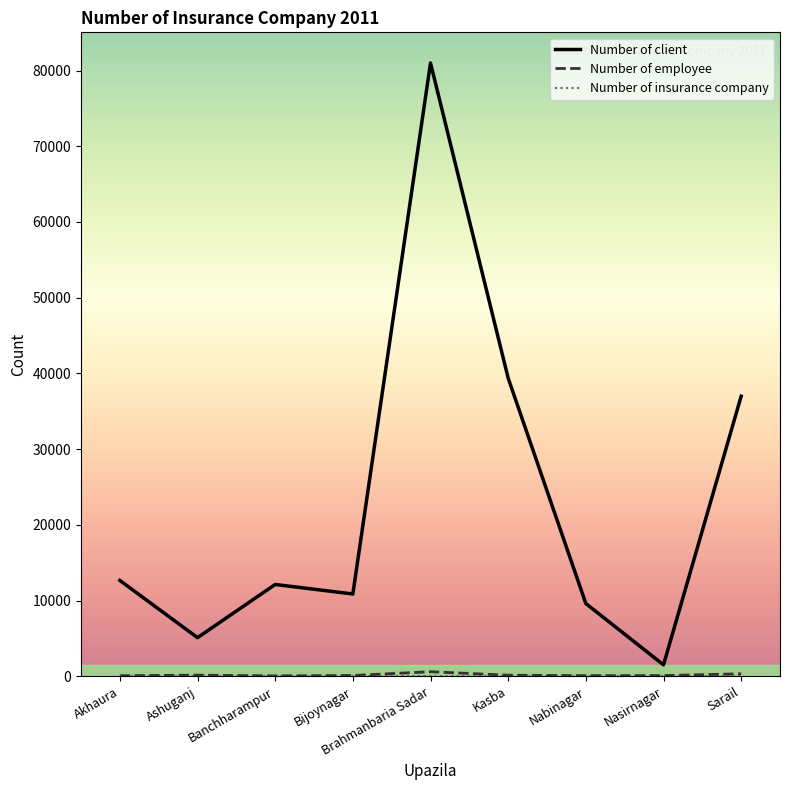

Which category has the highest value in the Number of client series?

Brahmanbaria Sadar